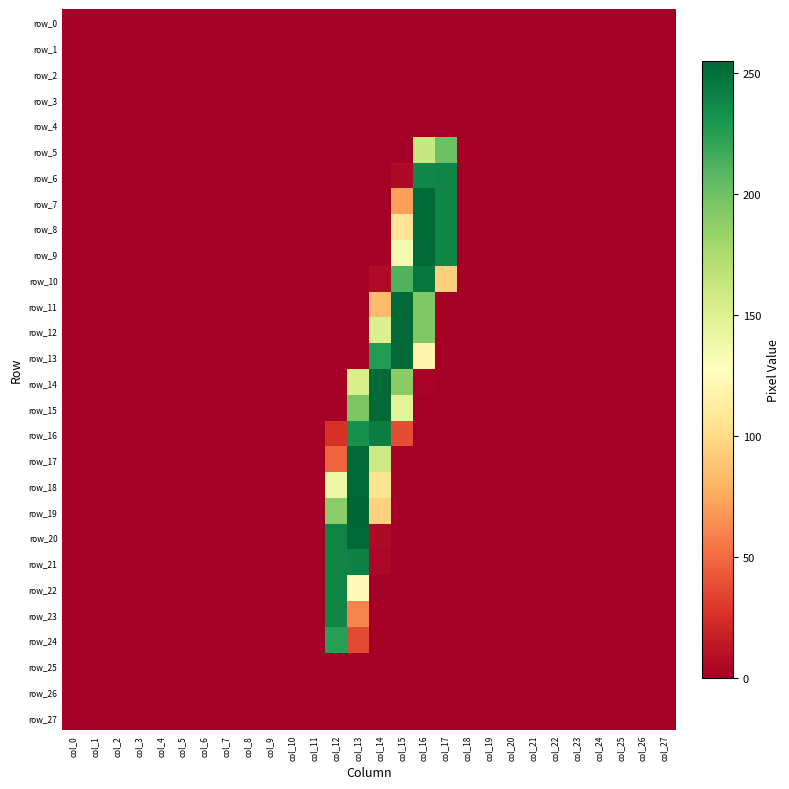

Which series has the largest total across all categories?

row_9